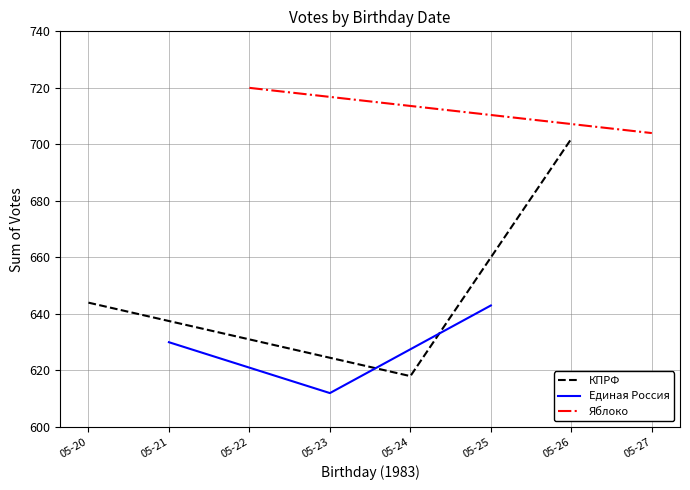

Is it true that КПРФ equals 906 at 05-20?

False